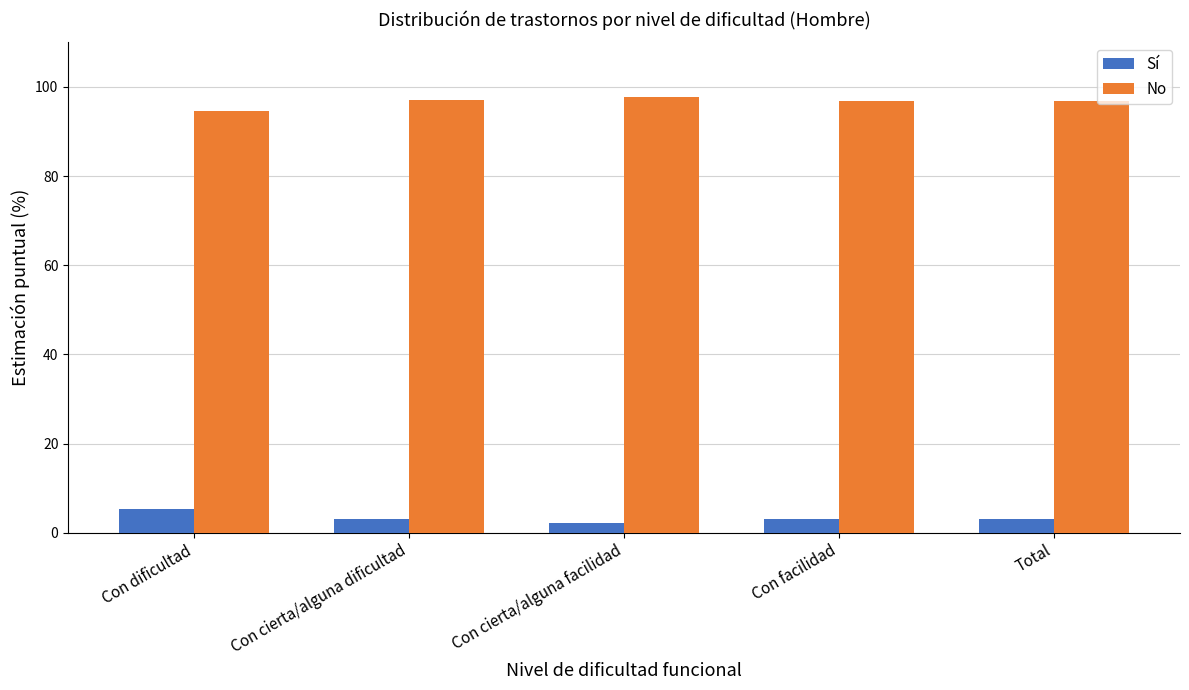

Is the value of Sí at Total greater than the value of No at Total?

No